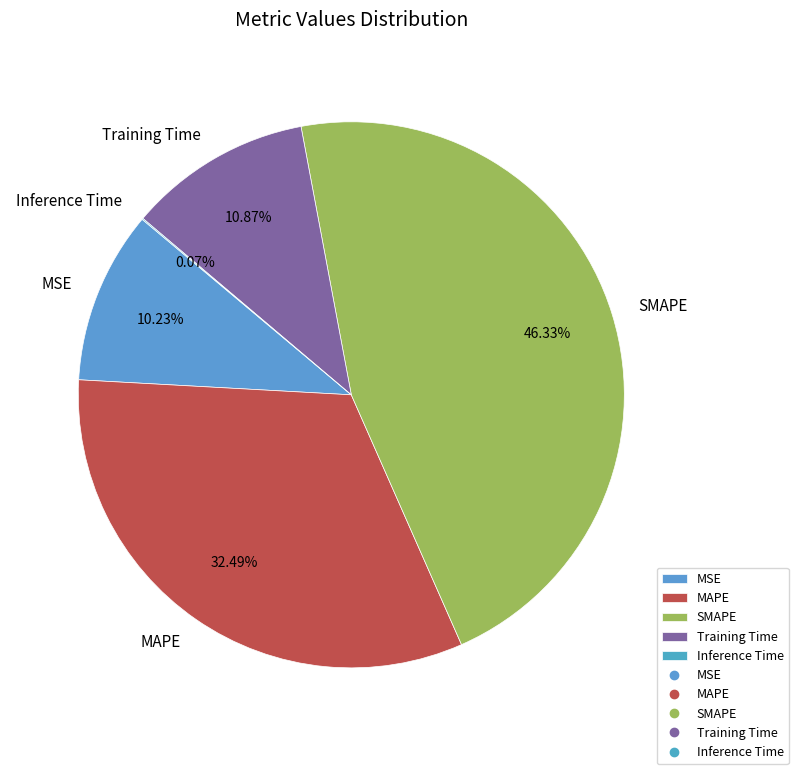

Do MAPE and Training Time together represent more than half of the pie?

No